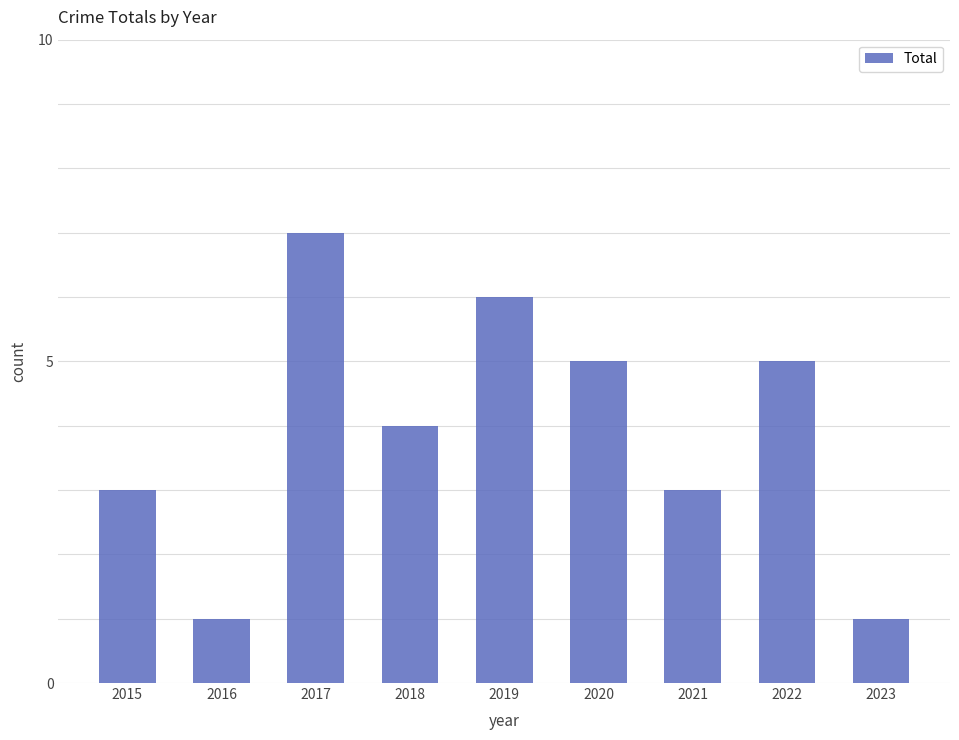

What is the average value?

4